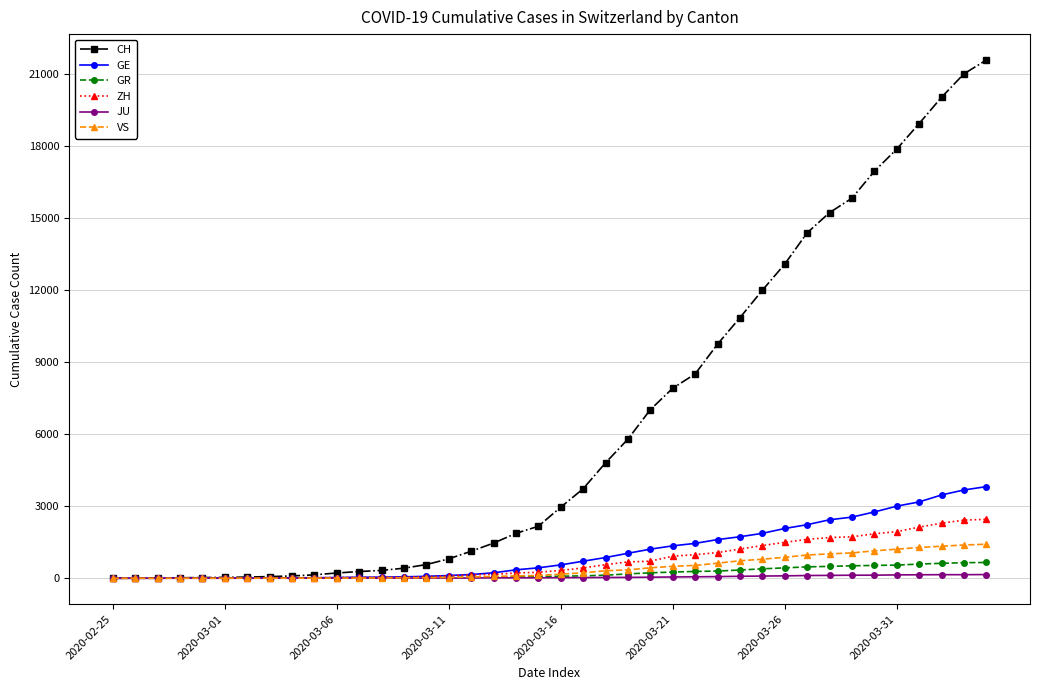

Which series has the widest spread of values?

CH